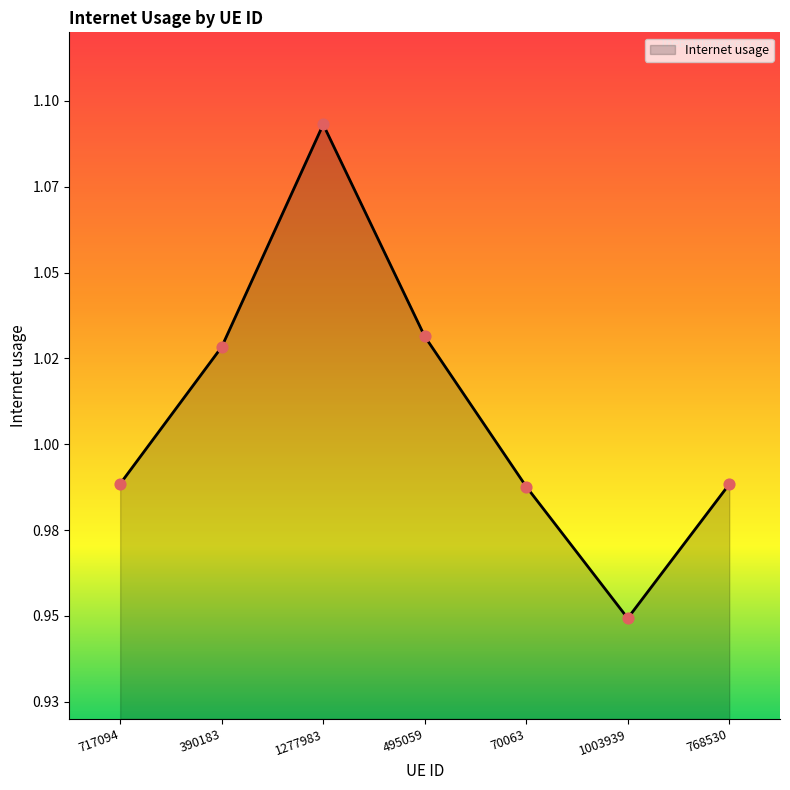

Does the chart have visible grid lines?

No